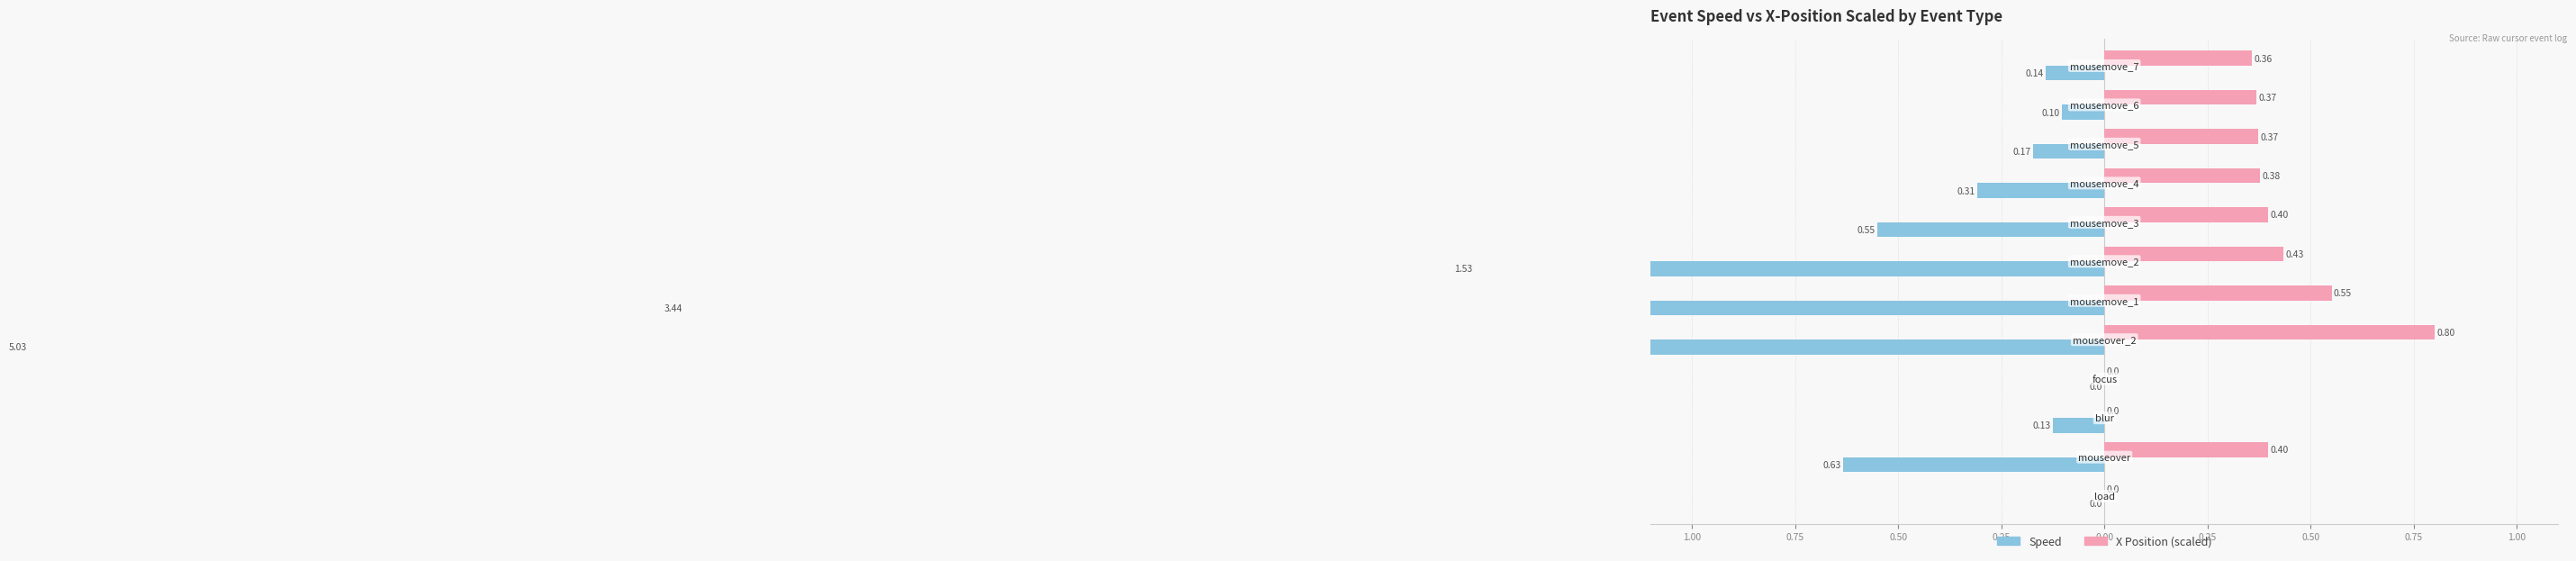

What is the difference between the highest and lowest values at 0.50?

0.1